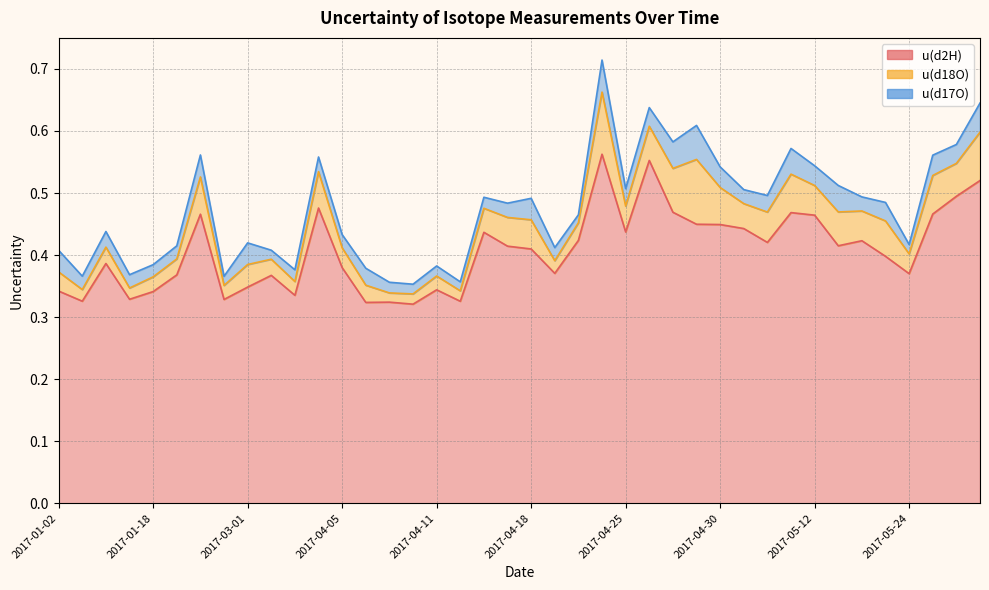

What is the label of the 38th point from the right?

2017-01-05